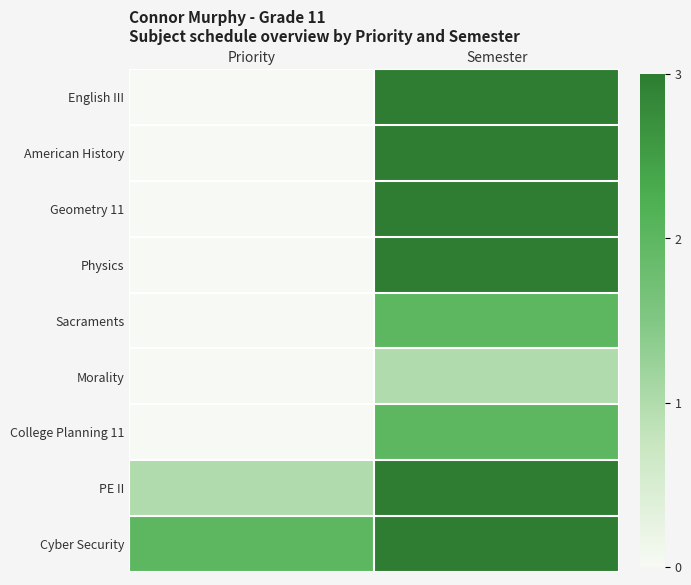

Rank the series at Priority from highest to lowest value.

Cyber Security, PE II, English III, American History, Geometry 11, Physics, Sacraments, Morality, College Planning 11